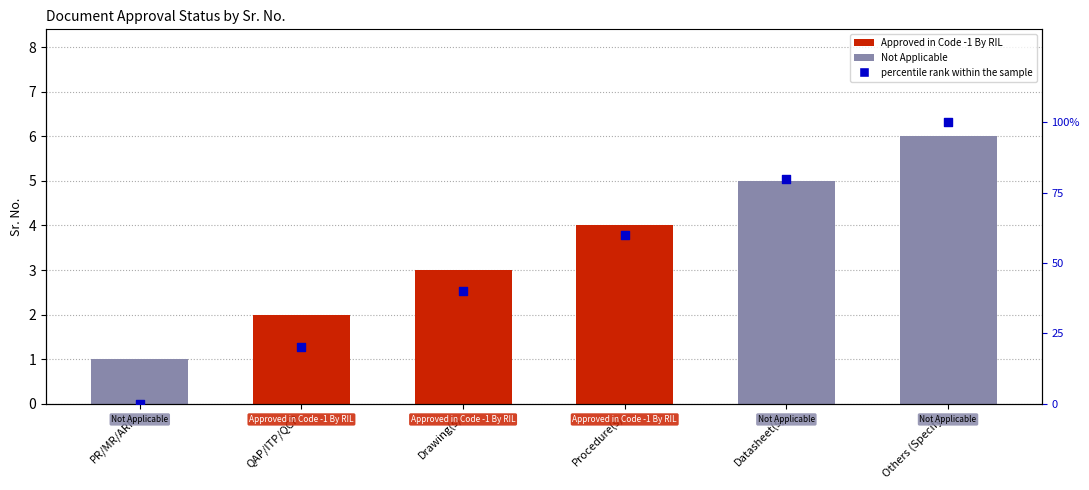

Which series has the largest total across all categories?

percentile rank within the sample